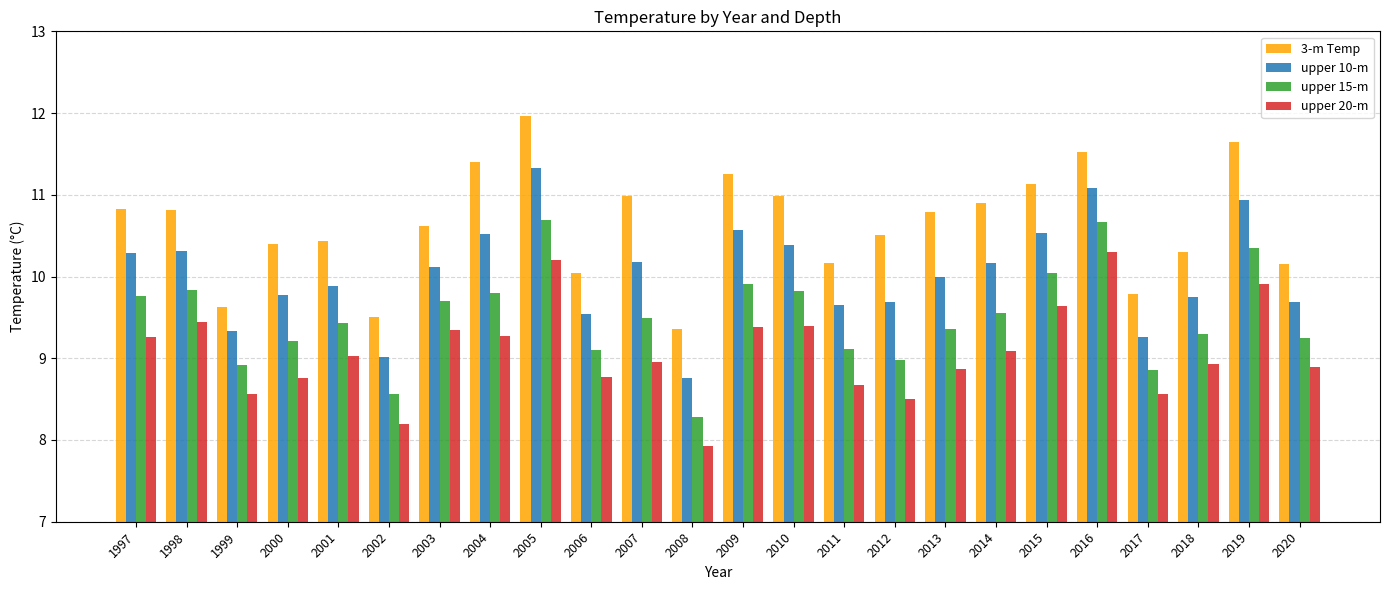

List the series in order of their overall mean, highest first.

3-m Temp, upper 10-m, upper 15-m, upper 20-m